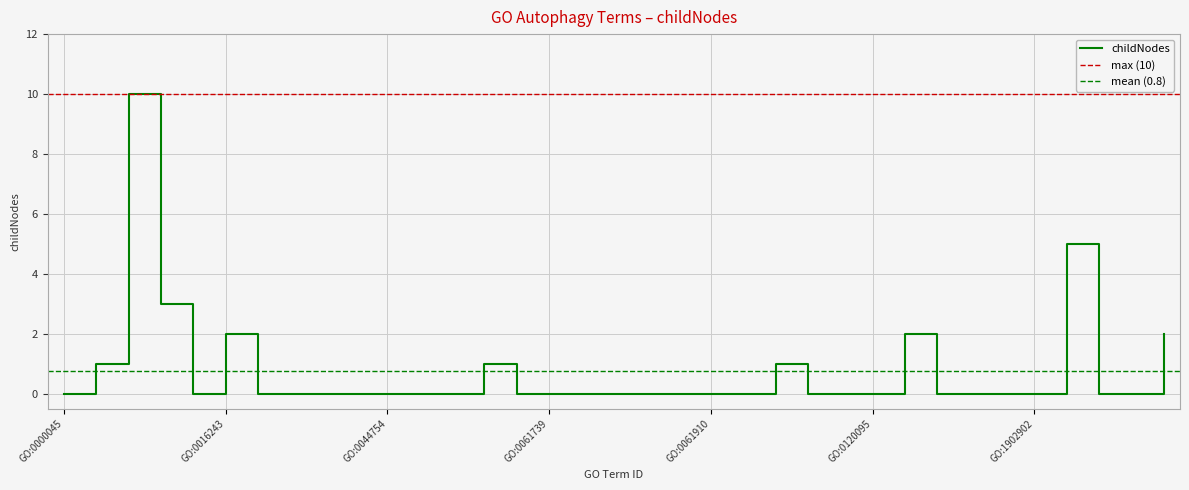

Reading right to left, what are all the values shown in this chart?

GO:2000785=2	GO:1990462=0	GO:1990316=0	GO:1905037=5	GO:1902902=0	GO:1901245=0	GO:1901098=0	GO:1901097=0	GO:1901096=2	GO:0120095=0	GO:0098792=0	GO:0097637=0	GO:0097636=1	GO:0097635=0	GO:0061910=0	GO:0061909=0	GO:0061908=0	GO:0061906=0	GO:0061753=0	GO:0061739=0	GO:0061709=0	GO:0048102=1	GO:0045772=0	GO:0045771=0	GO:0044754=0	GO:0044753=0	GO:0034423=0	GO:0032258=0	GO:0030399=0	GO:0016243=2	GO:0016240=0	GO:0016237=3	GO:0016236=10	GO:0000421=1	GO:0000045=0